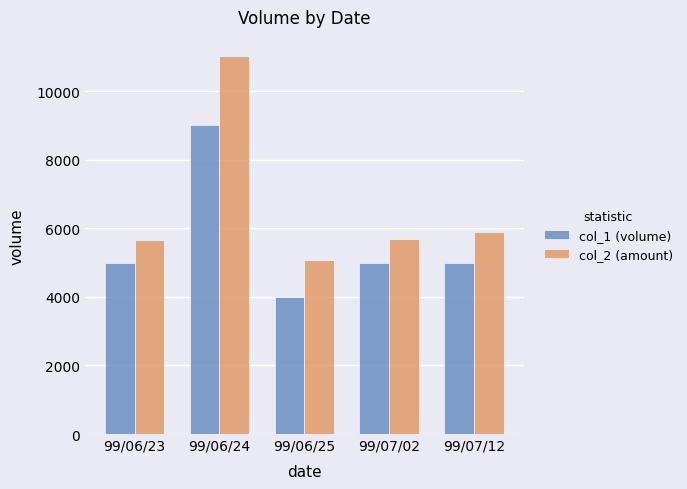

What is the maximum value for col_1 (volume)?

9000